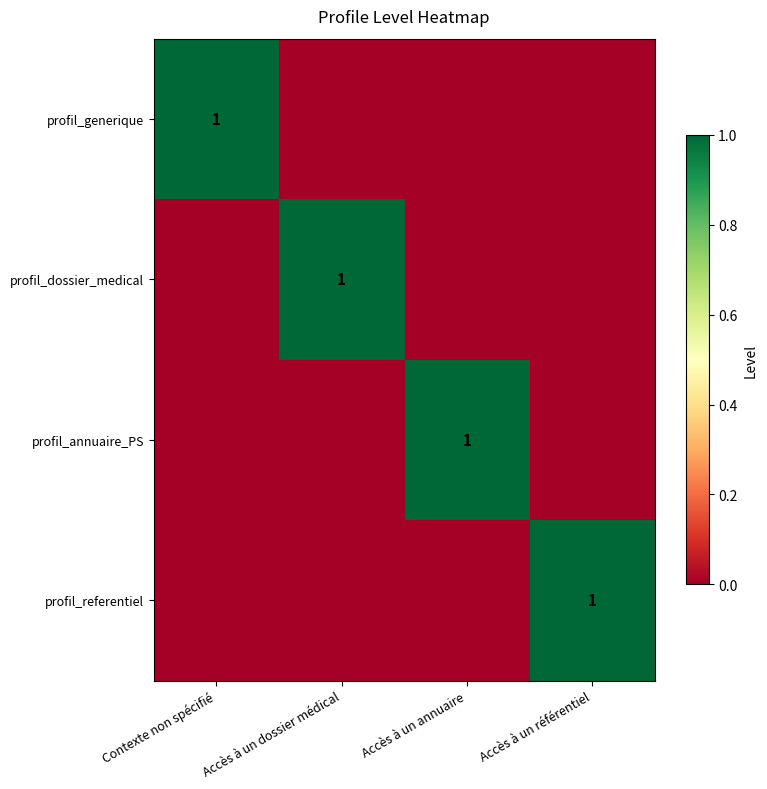

The profil_generique series shows 2 at Contexte non spécifié. True or false?

False